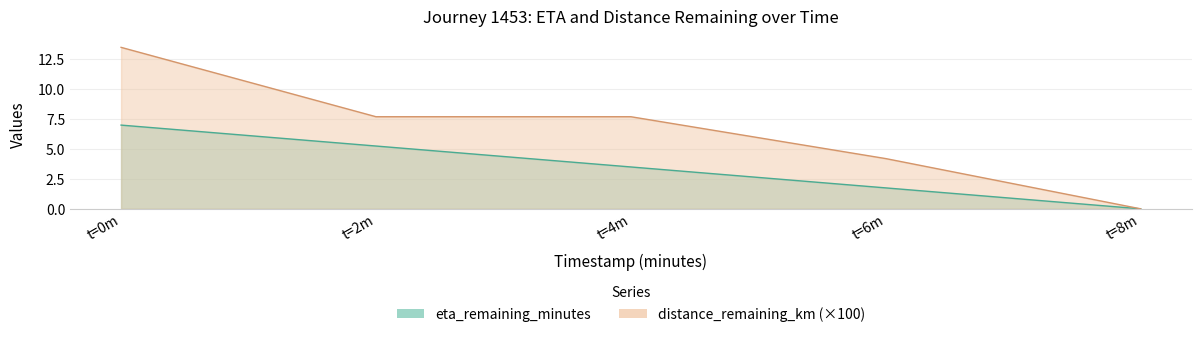

What are all the series names shown in the legend?

eta_remaining_minutes, distance_remaining_km